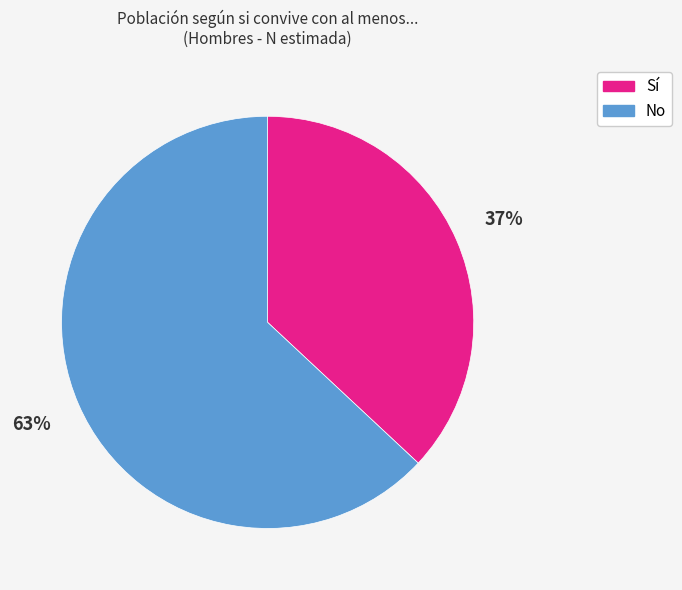

The No slice represents 58% of the pie. True or false?

False